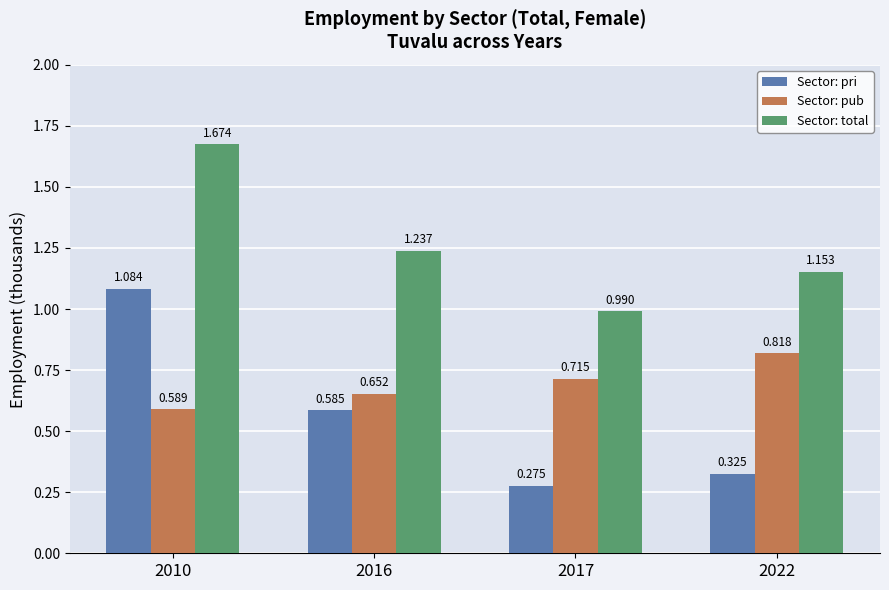

Is the value of Sector: pub at 2010 greater than the value of Sector: pri at 2010?

No